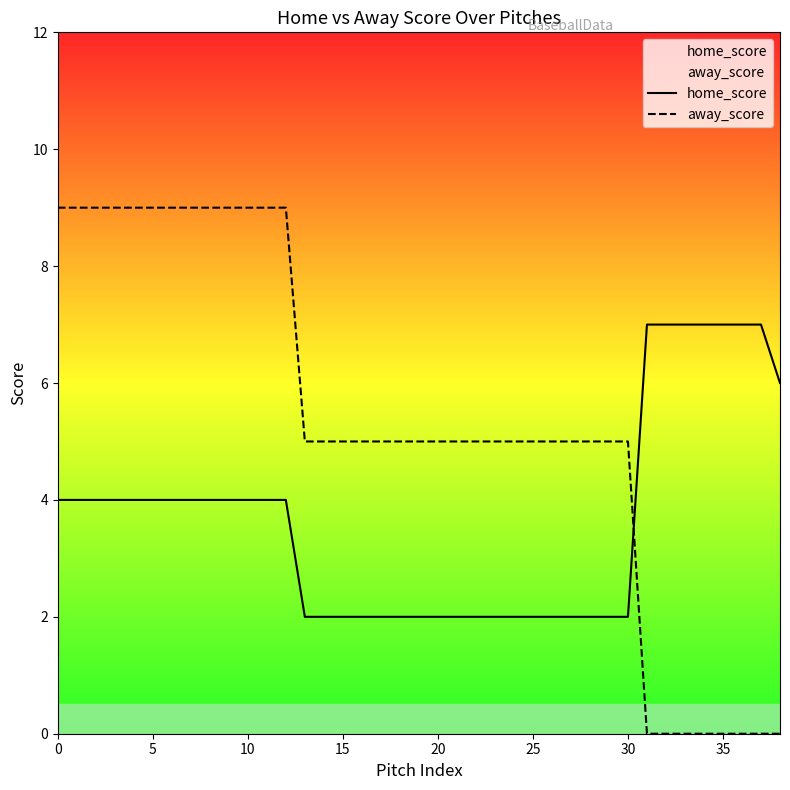

Which series ends up on top after the final intersection of away_score and home_score?

home_score